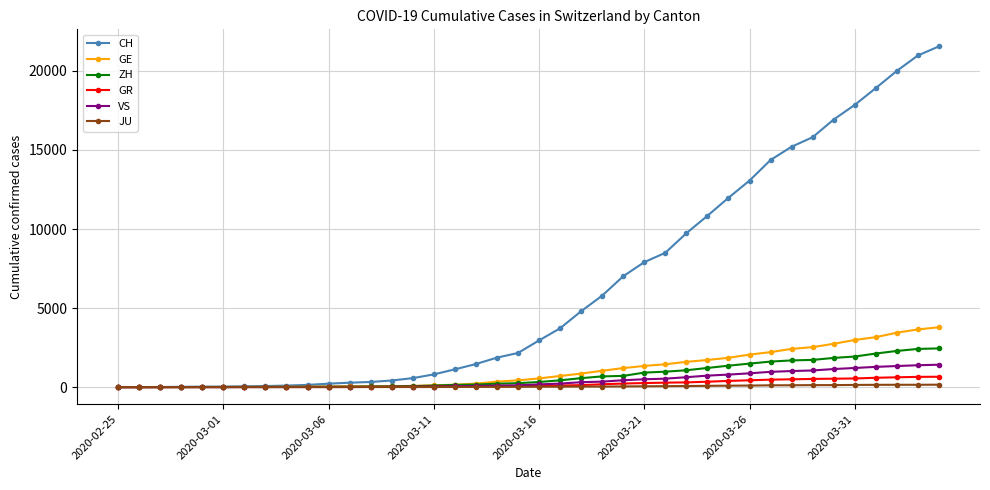

What is the maximum value shown in the chart?

21554